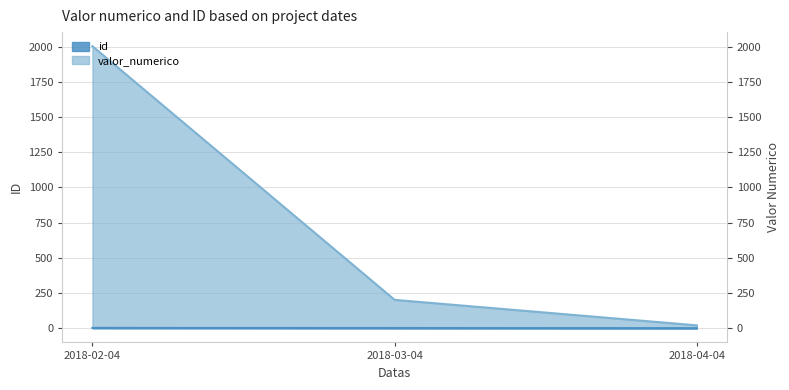

The id series shows 3 at 2018-03-04. True or false?

False